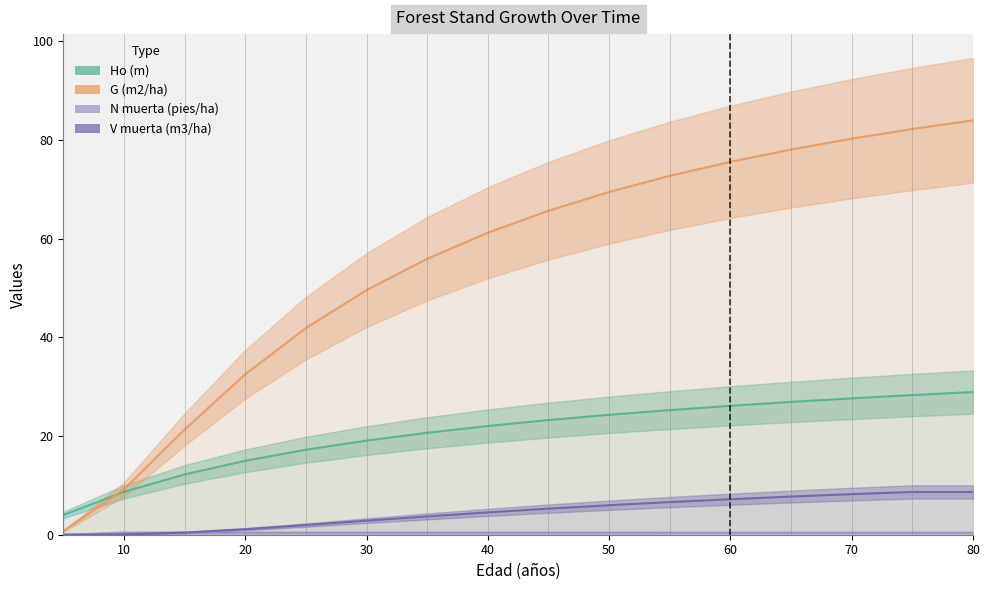

How many lines are shown in the chart?

4